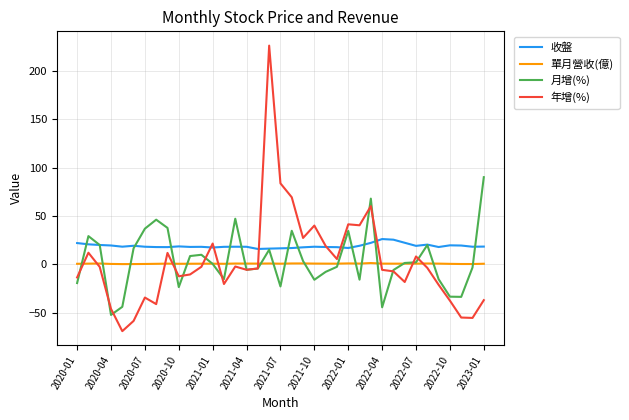

What is the minimum value shown in the chart?

-69.2